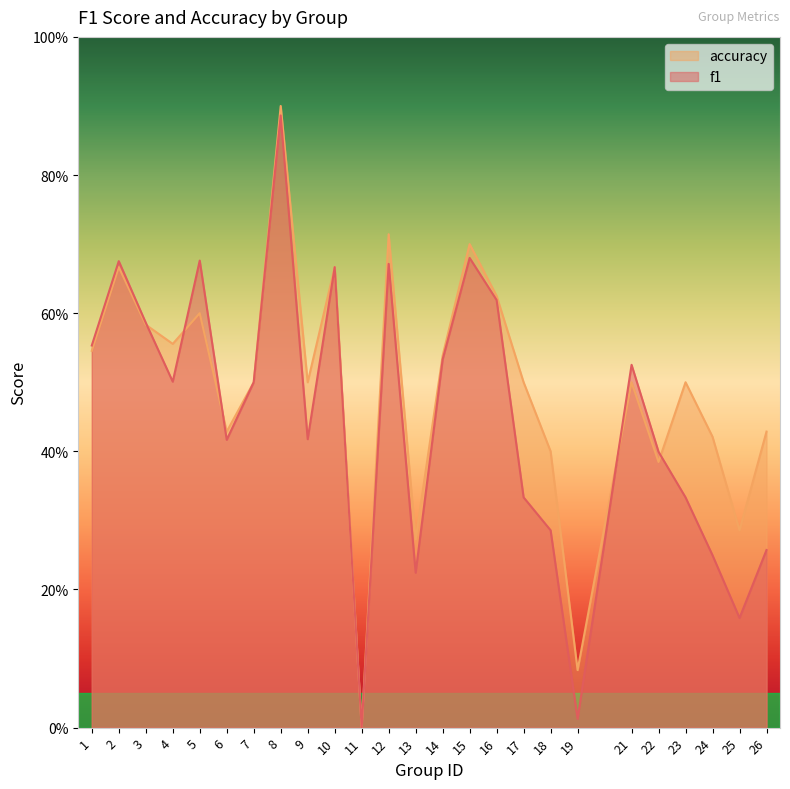

Rank the series by their average value, from lowest to highest.

f1, accuracy